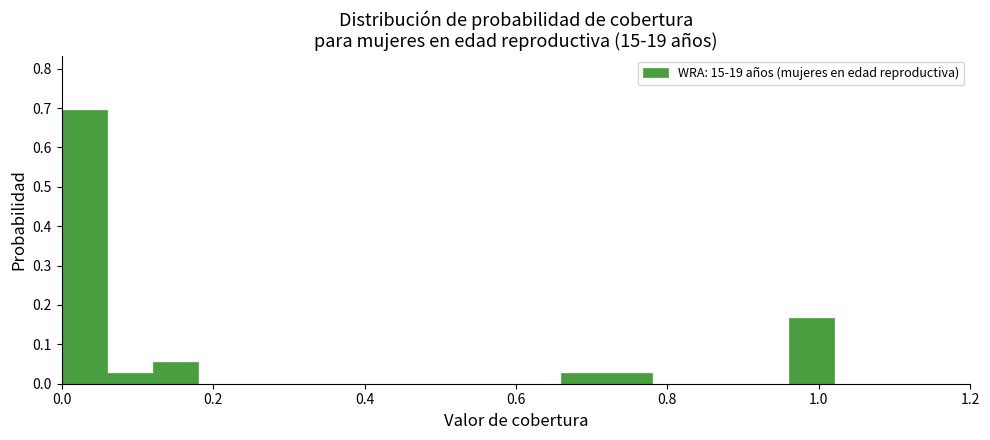

Read against the x-axis, roughly where is the centre of the tallest bar?

0.04